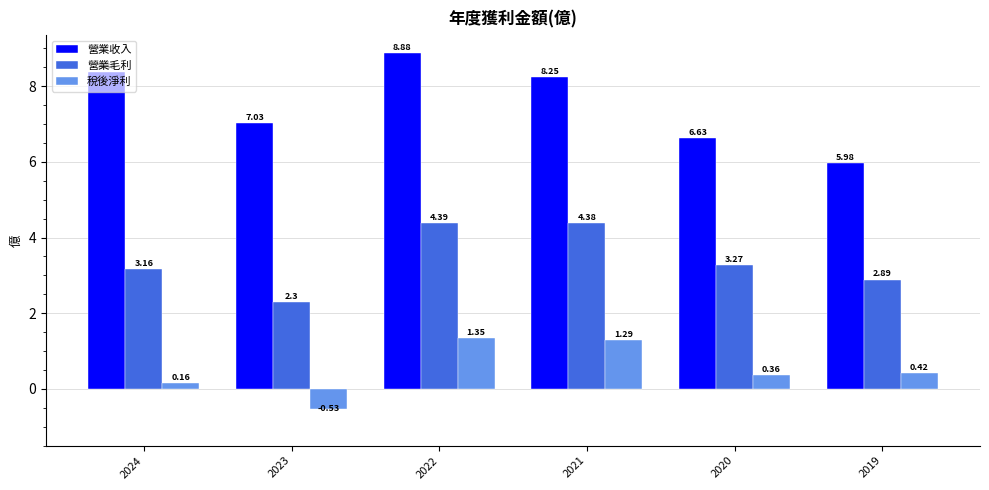

What is the sum of all 營業毛利 values?

20.4